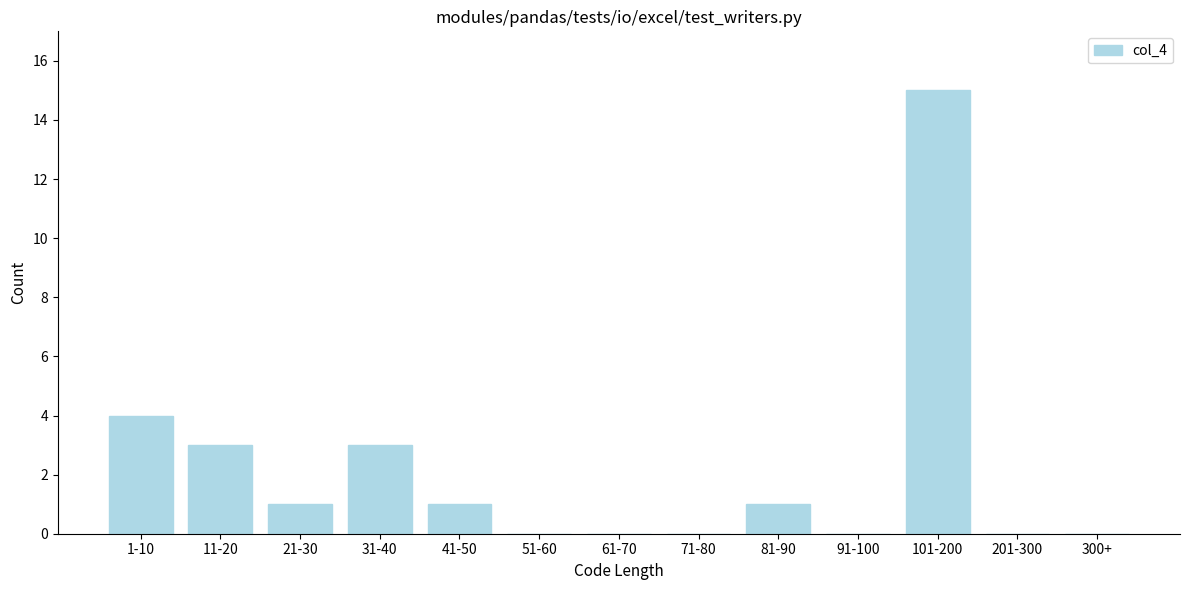

Reading left to right, transcribe all the data shown in this chart.

1-10=4	11-20=3	21-30=1	31-40=3	41-50=1	51-60=0	61-70=0	71-80=0	81-90=1	91-100=0	101-200=15	201-300=0	300+=0